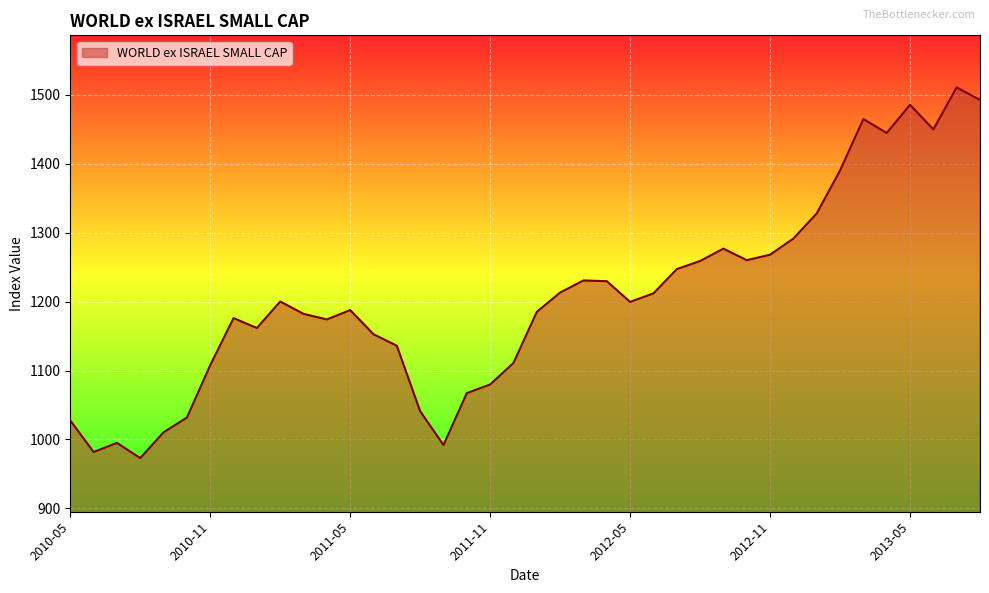

What is the difference between the maximum and minimum values?

537.6